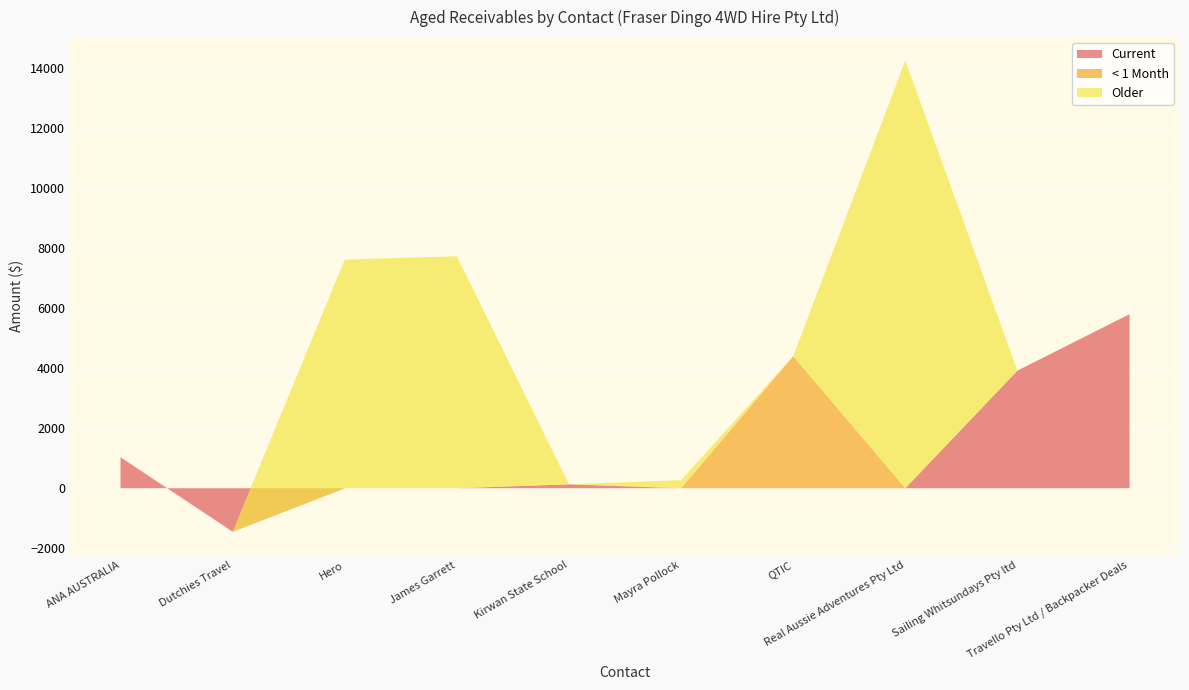

Reading right to left, what are all the values shown in this chart?

Current: Travello Pty Ltd / Backpacker Deals=5800.0	Sailing Whitsundays Pty ltd=3919.5	Real Aussie Adventures Pty Ltd=0.0	QTIC=0.0	Mayra Pollock=0.0	Kirwan State School=130.0	James Garrett=0.0	Hero=0.0	Dutchies Travel=-1448.0	ANA AUSTRALIA=1033.0
< 1 Month: Travello Pty Ltd / Backpacker Deals=0.0	Sailing Whitsundays Pty ltd=0.0	Real Aussie Adventures Pty Ltd=0.0	QTIC=4398.9	Mayra Pollock=0.0	Kirwan State School=0.0	James Garrett=0.0	Hero=0.0	Dutchies Travel=0.0	ANA AUSTRALIA=0.0
Older: Travello Pty Ltd / Backpacker Deals=0.0	Sailing Whitsundays Pty ltd=0.0	Real Aussie Adventures Pty Ltd=14247.0	QTIC=0.0	Mayra Pollock=270.0	Kirwan State School=0.0	James Garrett=7728.9	Hero=7618.8	Dutchies Travel=0.0	ANA AUSTRALIA=0.0